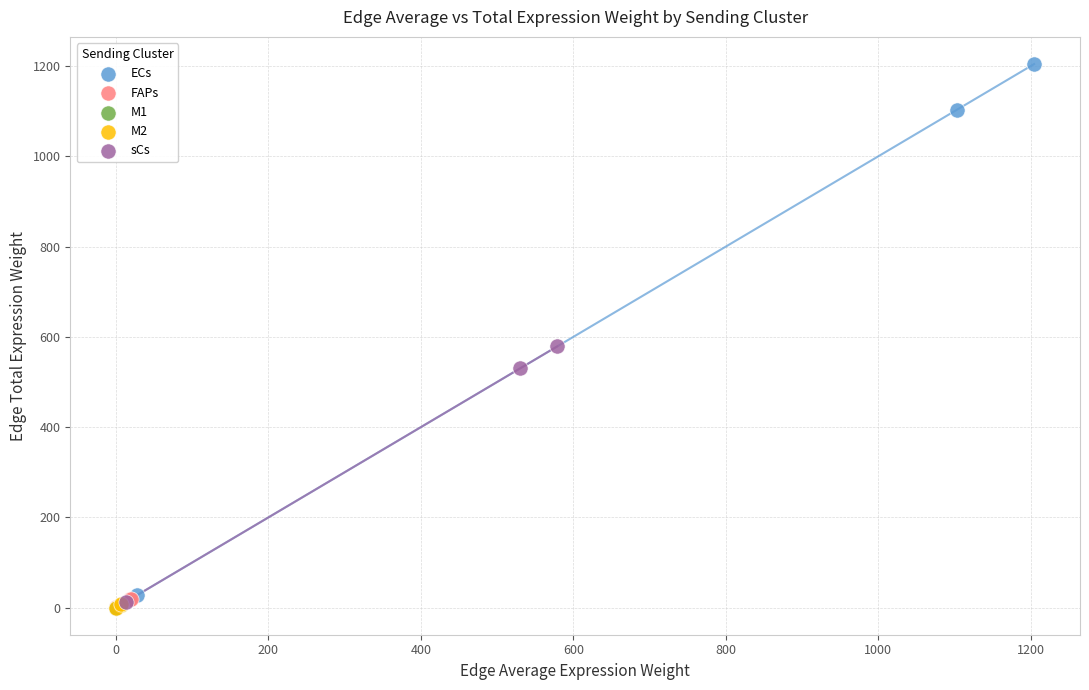

Which series reaches the maximum Y coordinate?

ECs